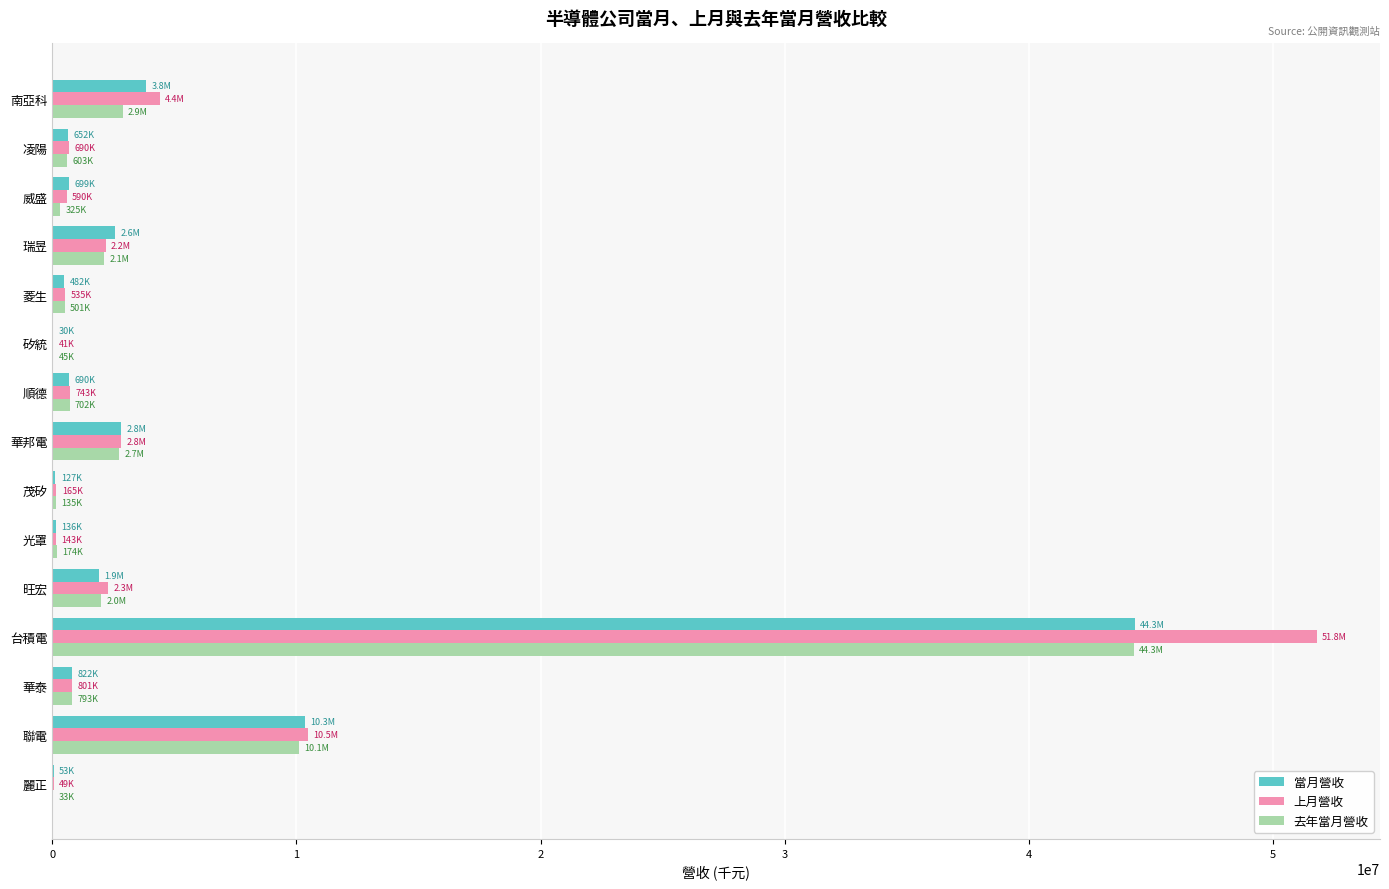

What is the maximum value for 當月營收?

44329997